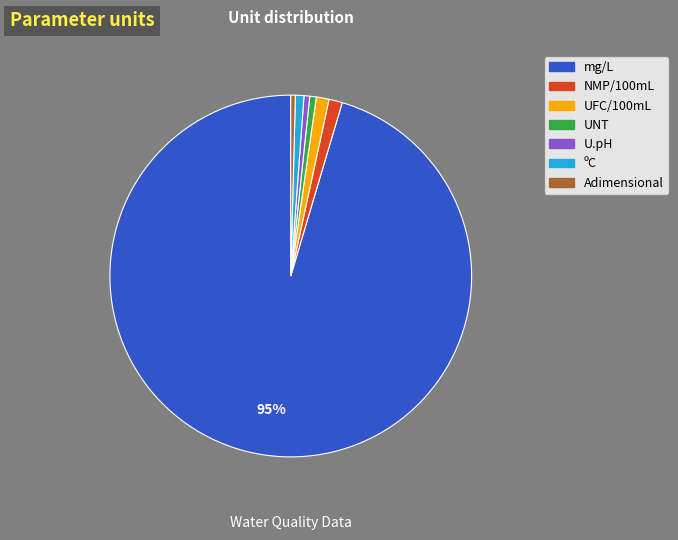

Which category has the biggest portion of the pie?

mg/L